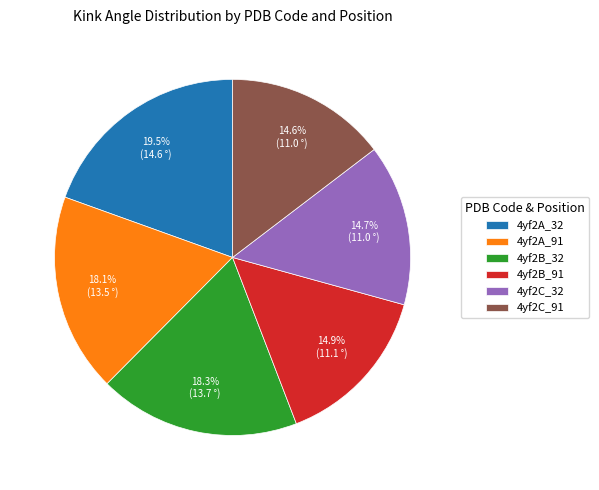

Is there a majority slice in this chart?

No